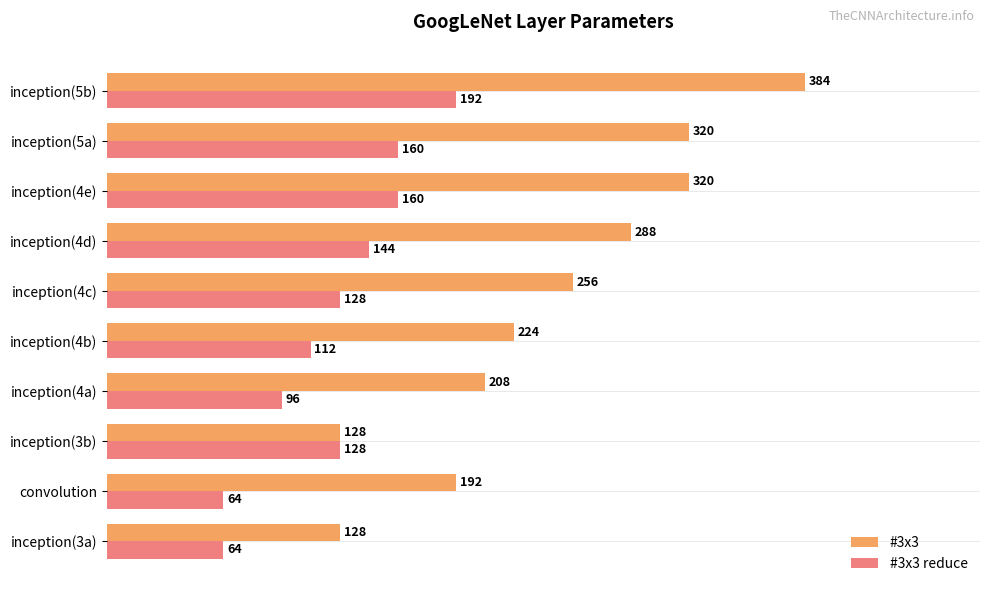

The value of #3x3 reduce at inception(4e) is 160. True or false?

True